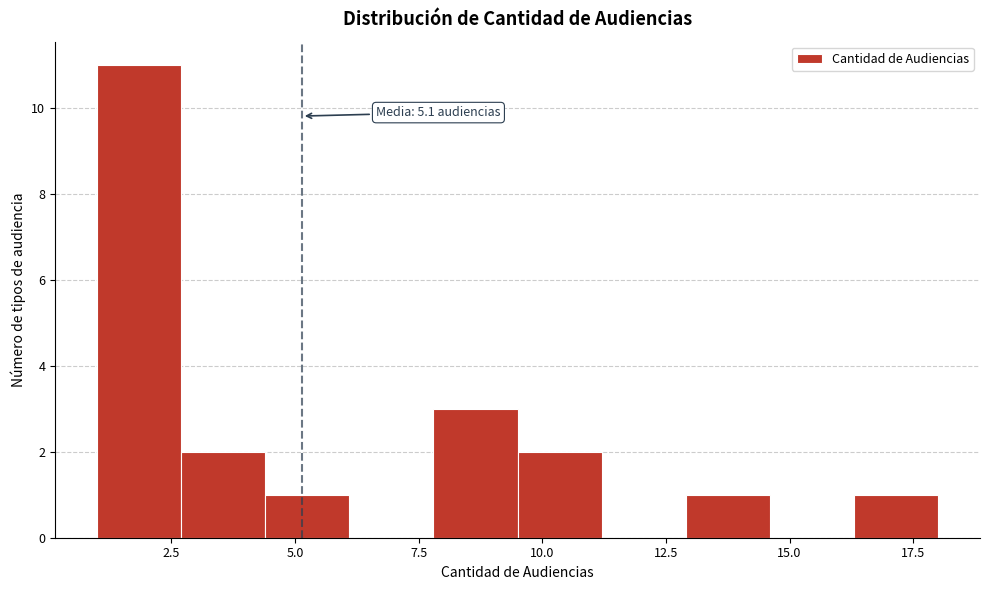

Read against the x-axis, roughly where is the centre of the tallest bar?

2.0